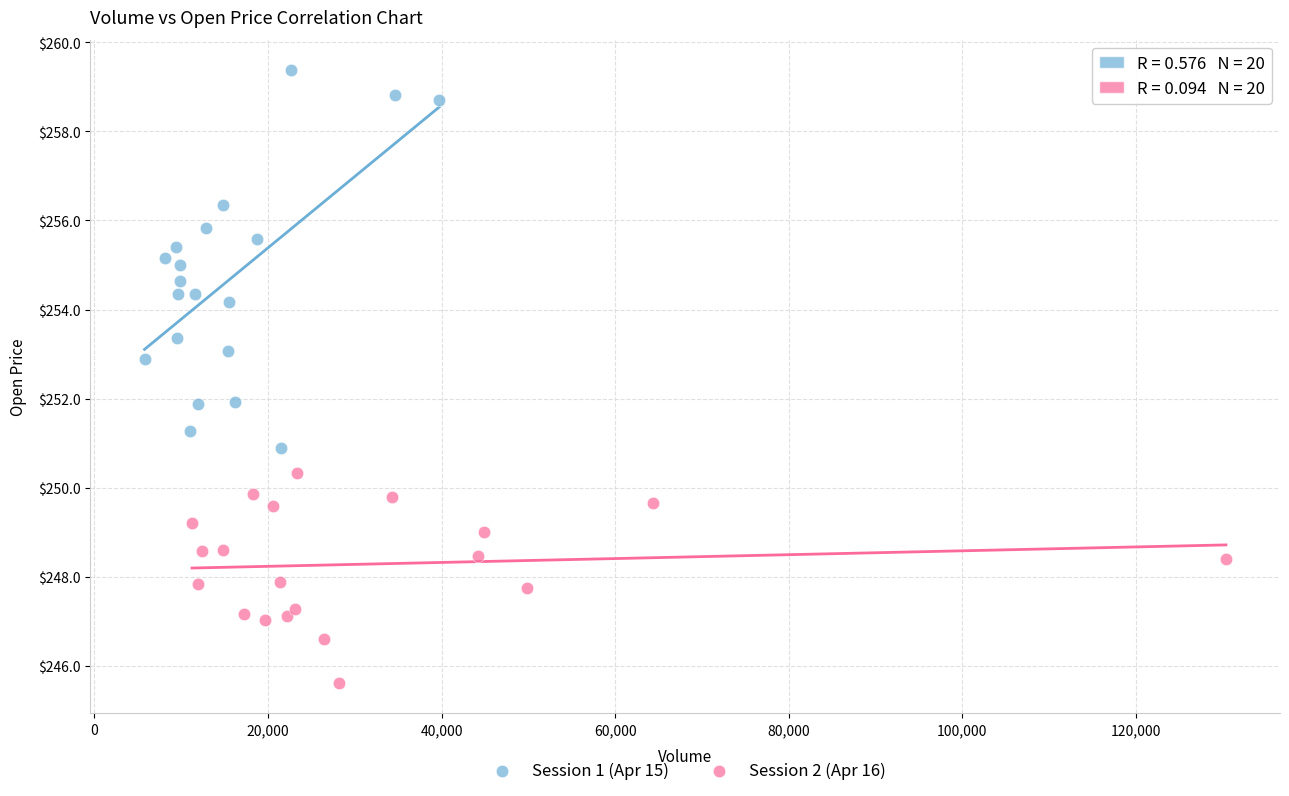

Which series has the widest spread of Y values?

Session 1 (Apr 15)